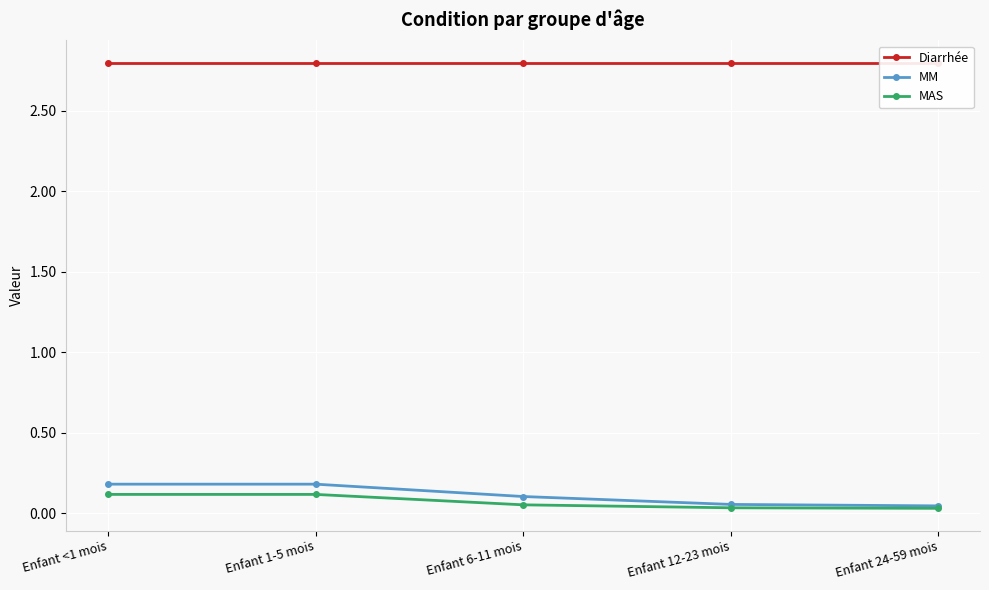

What is the value of the MM point at the 2nd from the left?

0.2